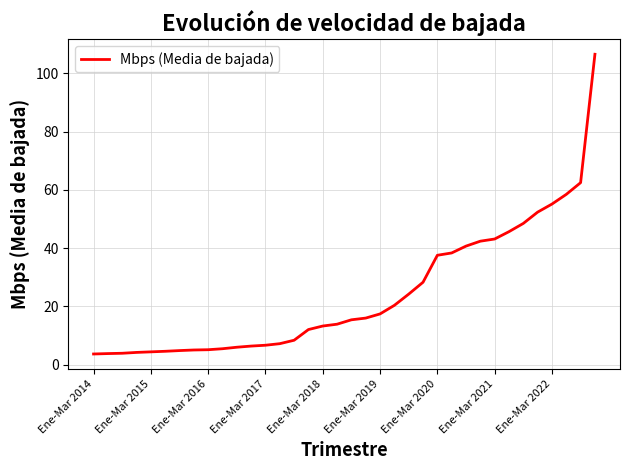

What is the minimum value shown in the chart?

3.6